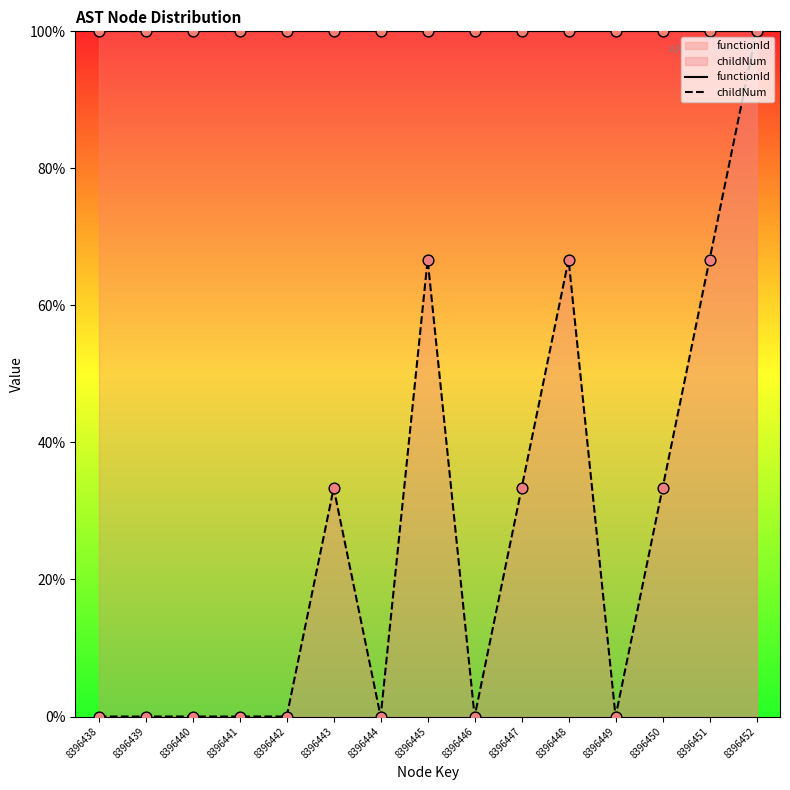

Is the value of childNum at 8396440 greater than the value of functionId at 8396450?

No